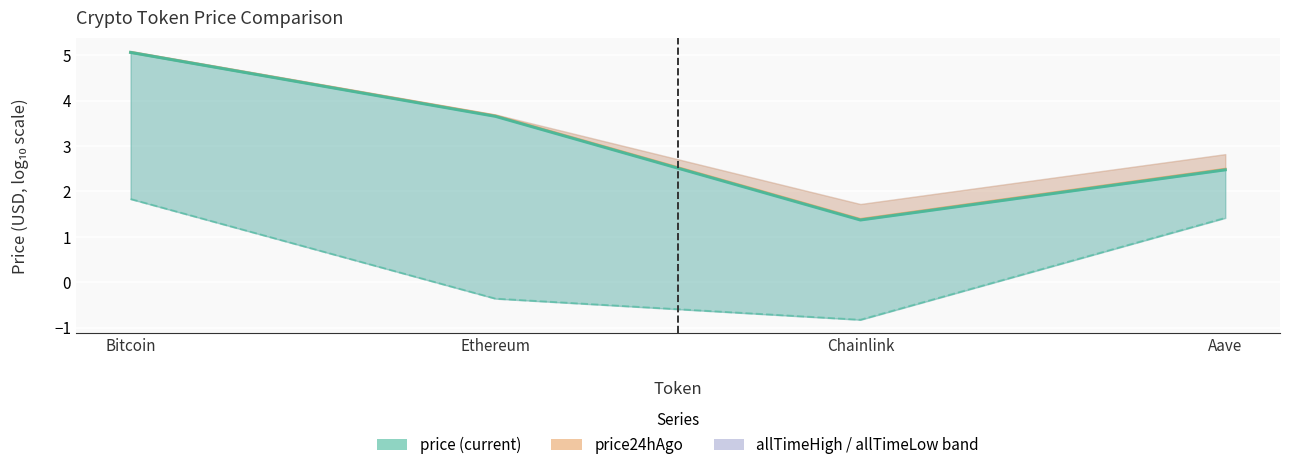

Which has a higher value, Bitcoin or Chainlink?

Bitcoin